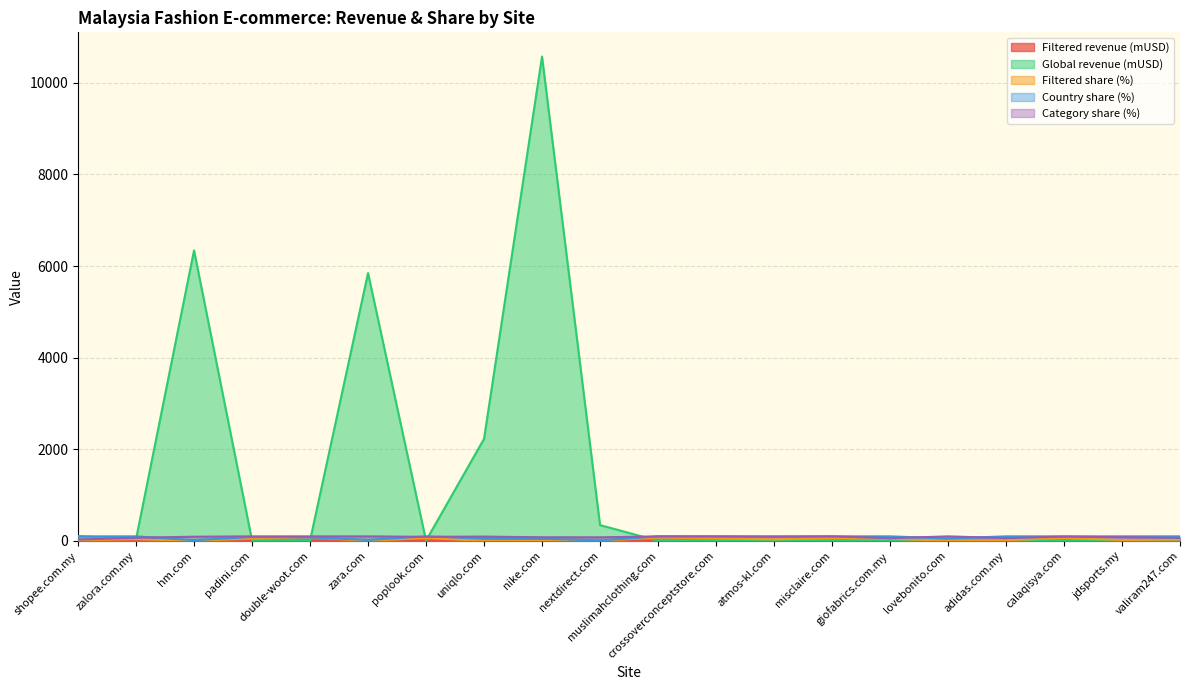

Which label corresponds to the smallest value in the chart?

nike.com